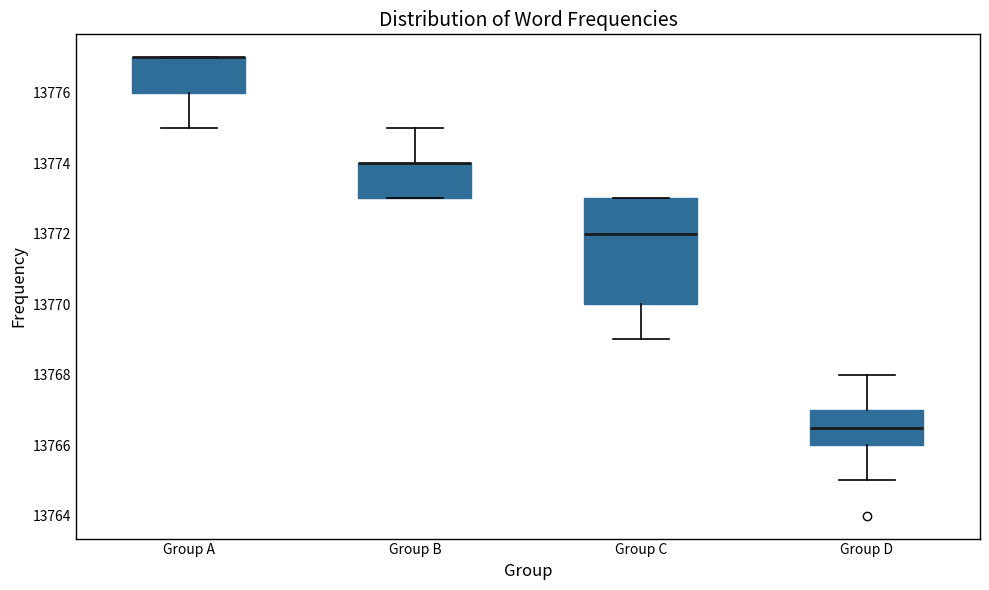

Reading left to right, read every box against the y-axis: the position of its median line, the range the box covers, and the ends of its whiskers. The values are not printed on the chart, so give them approximately, as read against the axis.

Group A: median 13777.0 (drawn on the box's upper edge), box 13776.0 to 13777.0, whiskers 13775.0 to 13777.0
Group B: median 13774.0 (drawn on the box's upper edge), box 13773.0 to 13774.0, whiskers 13773.0 to 13775.0
Group C: median 13772.0, box 13770.0 to 13773.0, whiskers 13769.0 to 13773.0
Group D: median 13766.6, box 13766.0 to 13767.0, whiskers 13765.0 to 13768.0